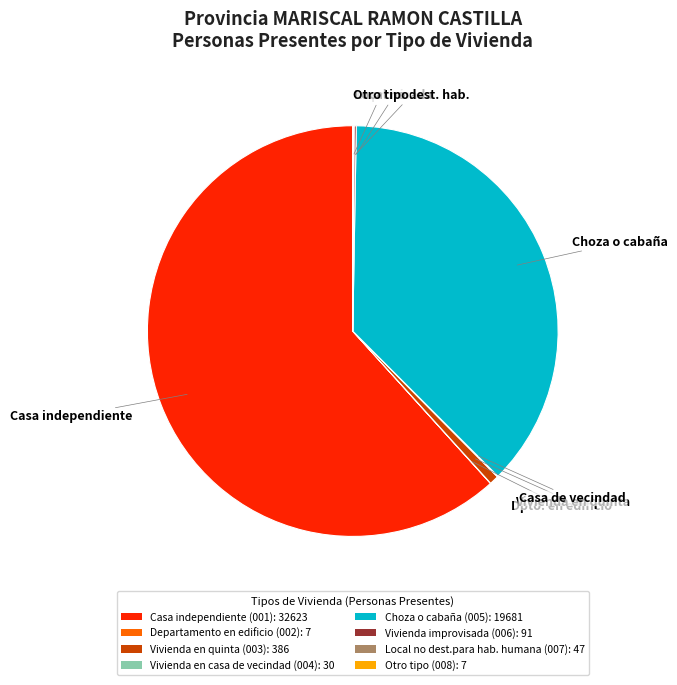

Is Casa independiente (001): 32623 the majority of the pie?

Yes